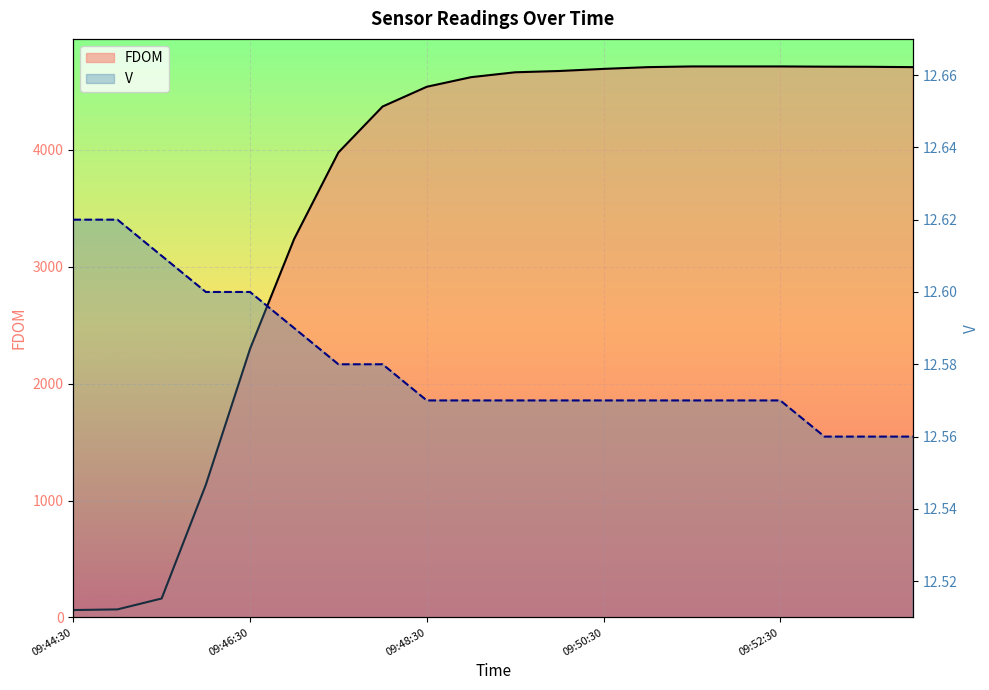

What position from the left is 09:51:30?

15